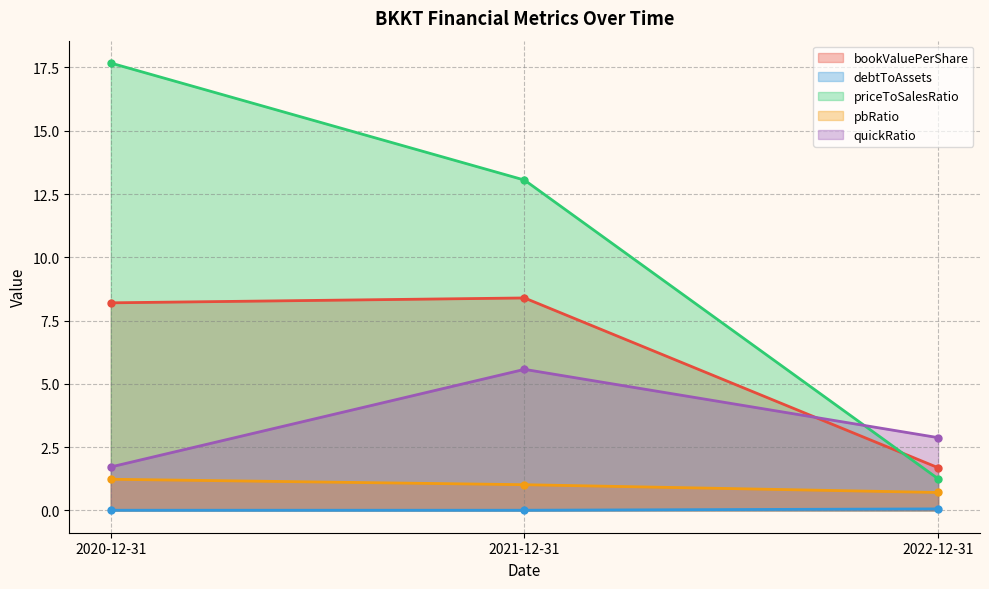

Does the chart have visible grid lines?

Yes